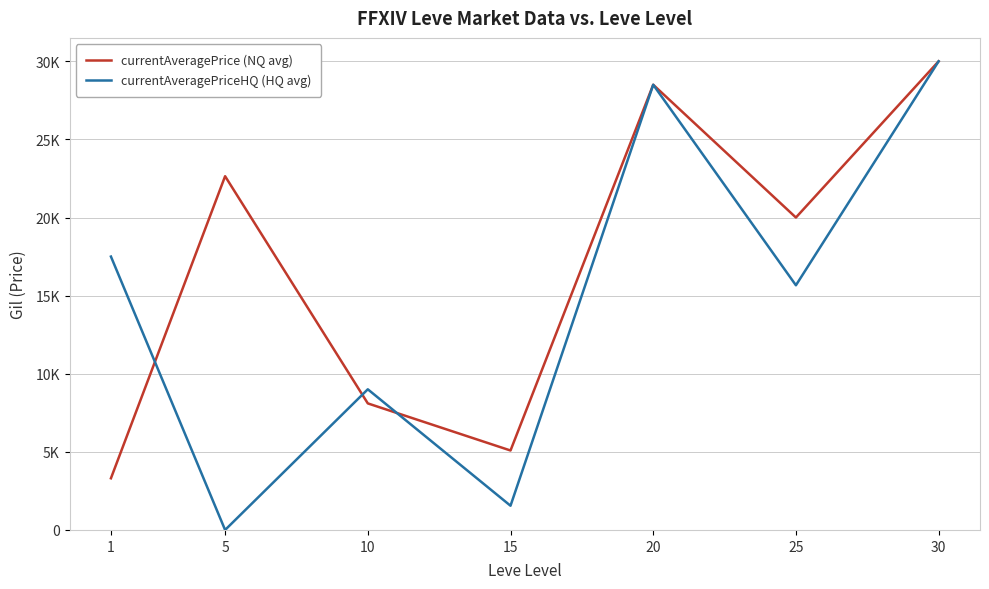

What is the value of the currentAveragePrice (NQ avg) point at the 3rd from the left?

8101.0